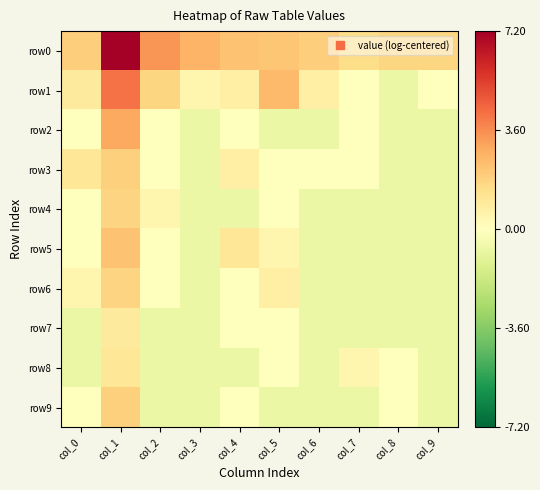

Reading left to right, transcribe all the data shown in this chart.

row0: col_0=1.9	col_1=7.2	col_2=3.4	col_3=2.7	col_4=2.3	col_5=2.1	col_6=1.9	col_7=1.5	col_8=1.7	col_9=1.7
row1: col_0=0.9	col_1=4.2	col_2=1.7	col_3=0.4	col_4=0.7	col_5=2.5	col_6=0.7	col_7=0.0	col_8=-0.7	col_9=0.0
row2: col_0=0.0	col_1=2.9	col_2=0.0	col_3=-0.7	col_4=0.0	col_5=-0.7	col_6=-0.7	col_7=0.0	col_8=-0.7	col_9=-0.7
row3: col_0=1.1	col_1=1.9	col_2=0.0	col_3=-0.7	col_4=0.7	col_5=0.0	col_6=0.0	col_7=0.0	col_8=-0.7	col_9=-0.7
row4: col_0=0.0	col_1=1.8	col_2=0.4	col_3=-0.7	col_4=-0.7	col_5=0.0	col_6=-0.7	col_7=-0.7	col_8=-0.7	col_9=-0.7
row5: col_0=0.0	col_1=2.3	col_2=0.0	col_3=-0.7	col_4=1.1	col_5=0.4	col_6=-0.7	col_7=-0.7	col_8=-0.7	col_9=-0.7
row6: col_0=0.4	col_1=1.8	col_2=0.0	col_3=-0.7	col_4=0.0	col_5=0.7	col_6=-0.7	col_7=-0.7	col_8=-0.7	col_9=-0.7
row7: col_0=-0.7	col_1=0.9	col_2=-0.7	col_3=-0.7	col_4=0.0	col_5=0.0	col_6=-0.7	col_7=-0.7	col_8=-0.7	col_9=-0.7
row8: col_0=-0.7	col_1=1.1	col_2=-0.7	col_3=-0.7	col_4=-0.7	col_5=0.0	col_6=-0.7	col_7=0.4	col_8=0.0	col_9=-0.7
row9: col_0=0.0	col_1=1.9	col_2=-0.7	col_3=-0.7	col_4=0.0	col_5=-0.7	col_6=-0.7	col_7=-0.7	col_8=0.0	col_9=-0.7